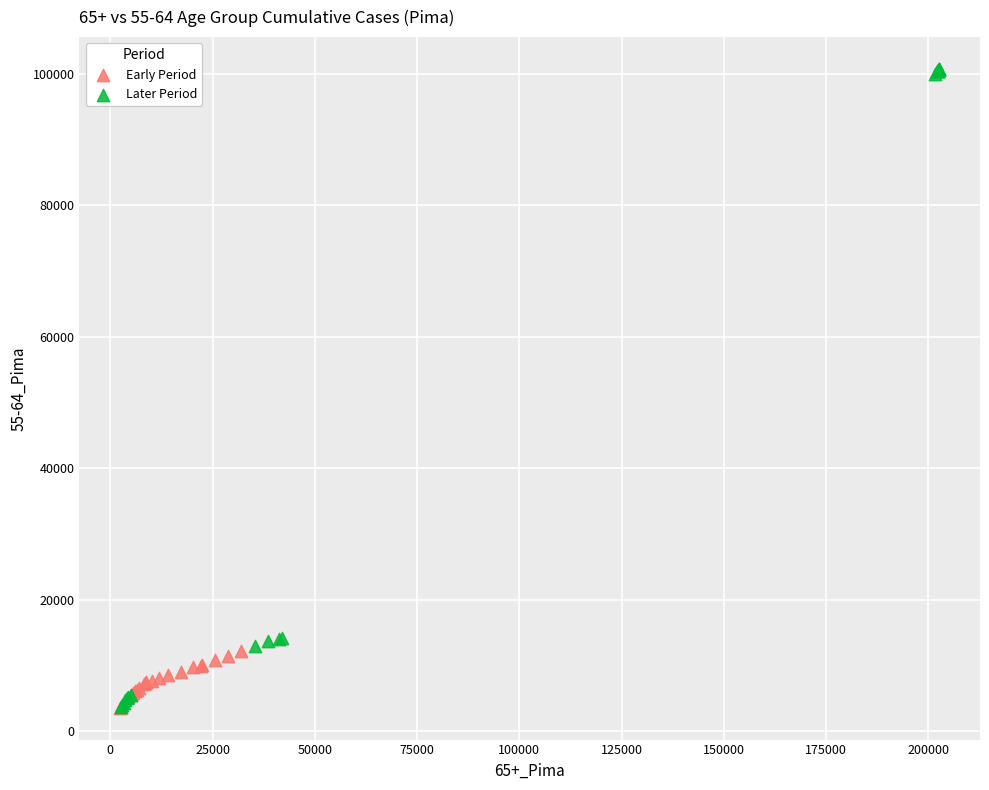

Which series reaches the maximum Y coordinate?

Later Period